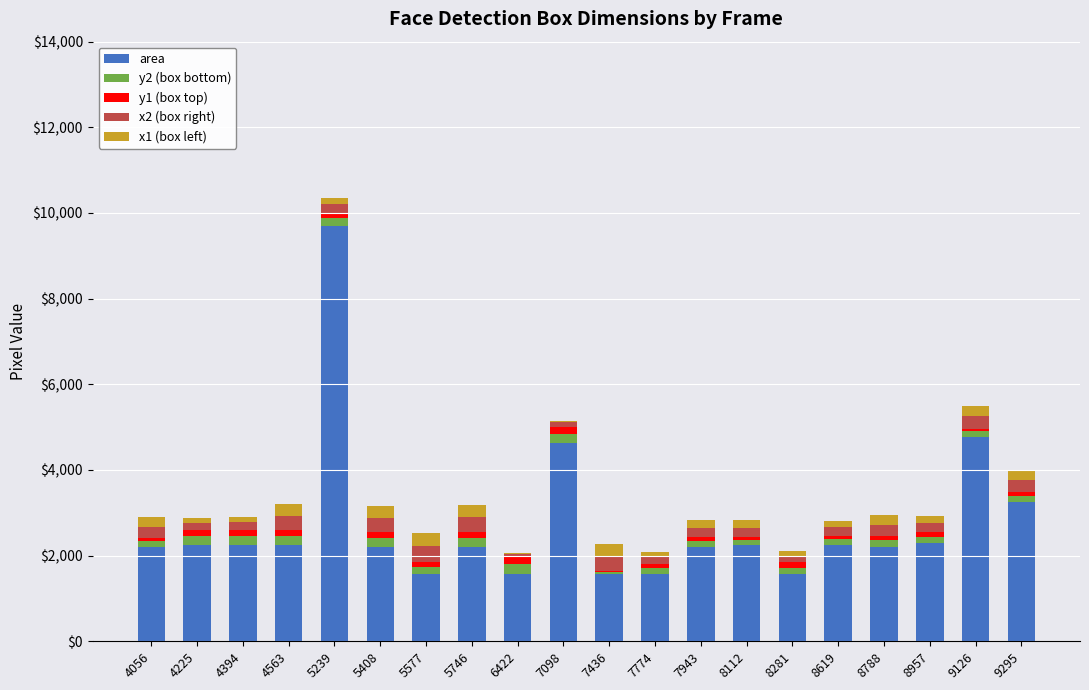

How many series are shown in this chart?

5